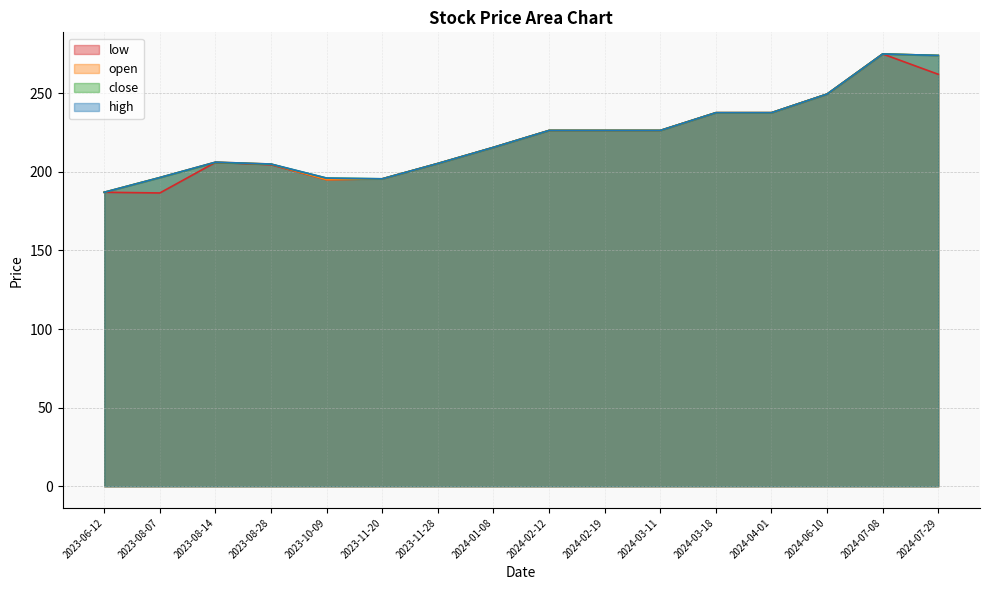

What is the sum of the open values at 2023-08-28 and 2024-07-29?

478.9